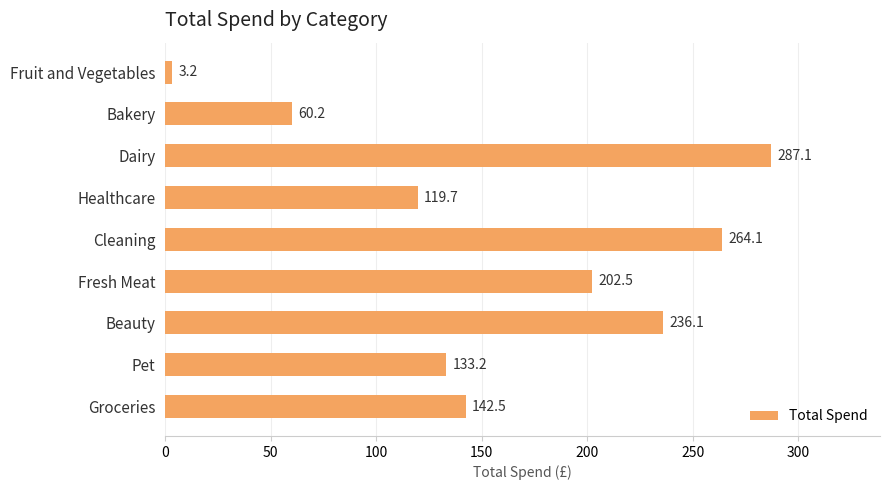

The chart shows a value of 236.1 at Beauty. True or false?

True